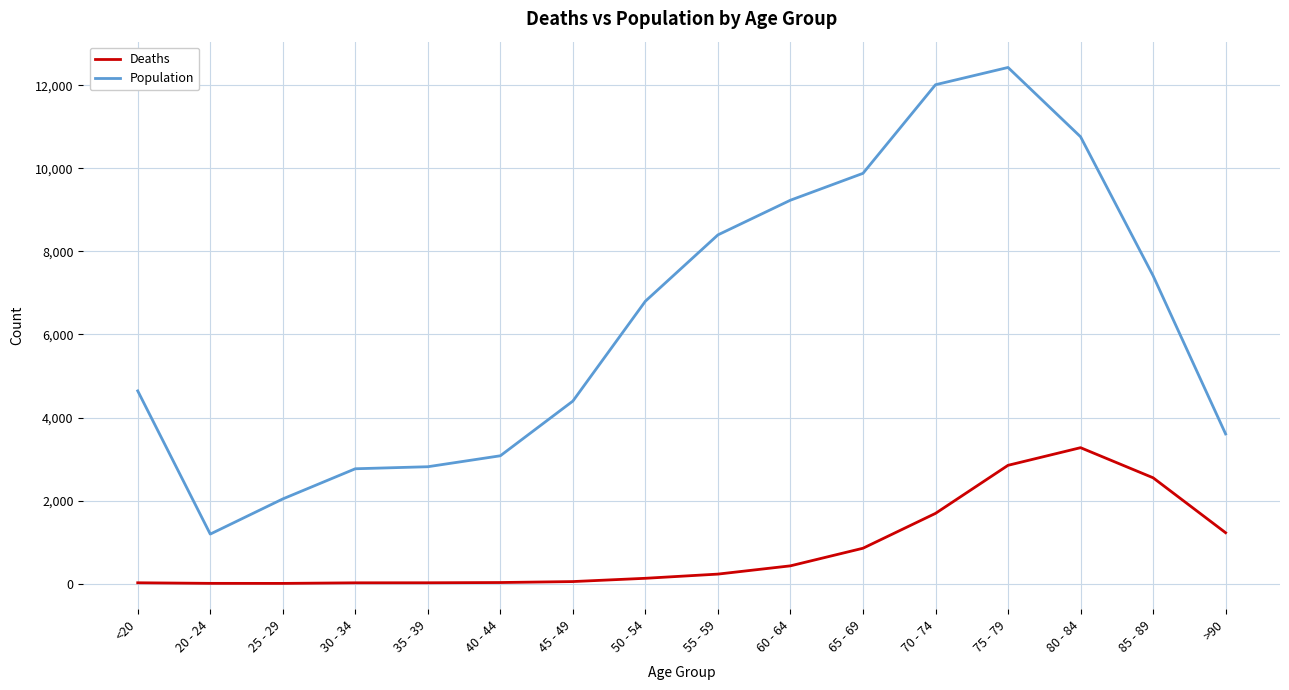

At how many categories does at least one series exceed 1393?

15